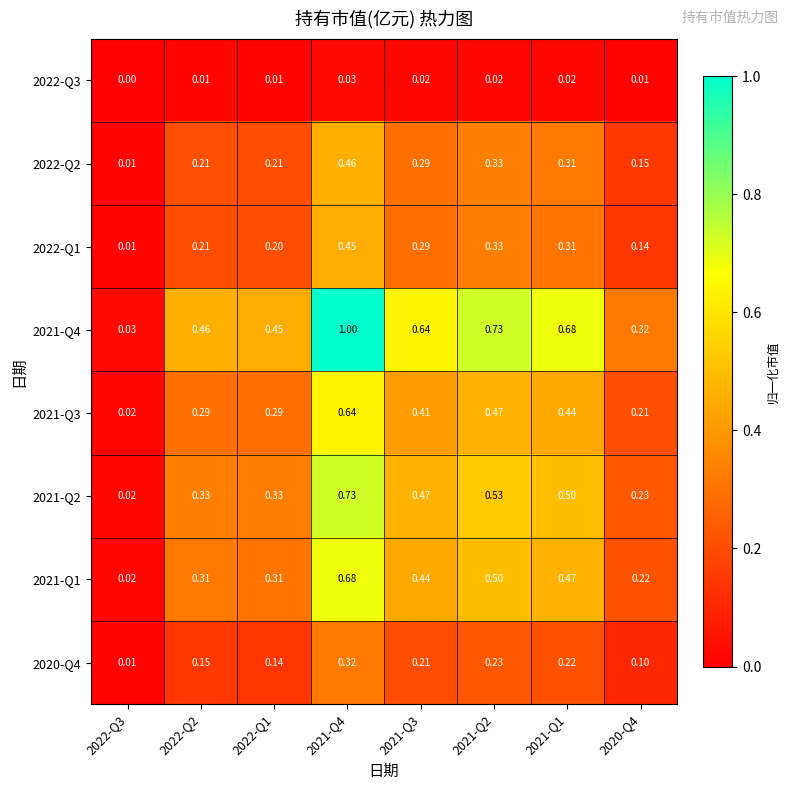

How many categories are shown in the chart?

8